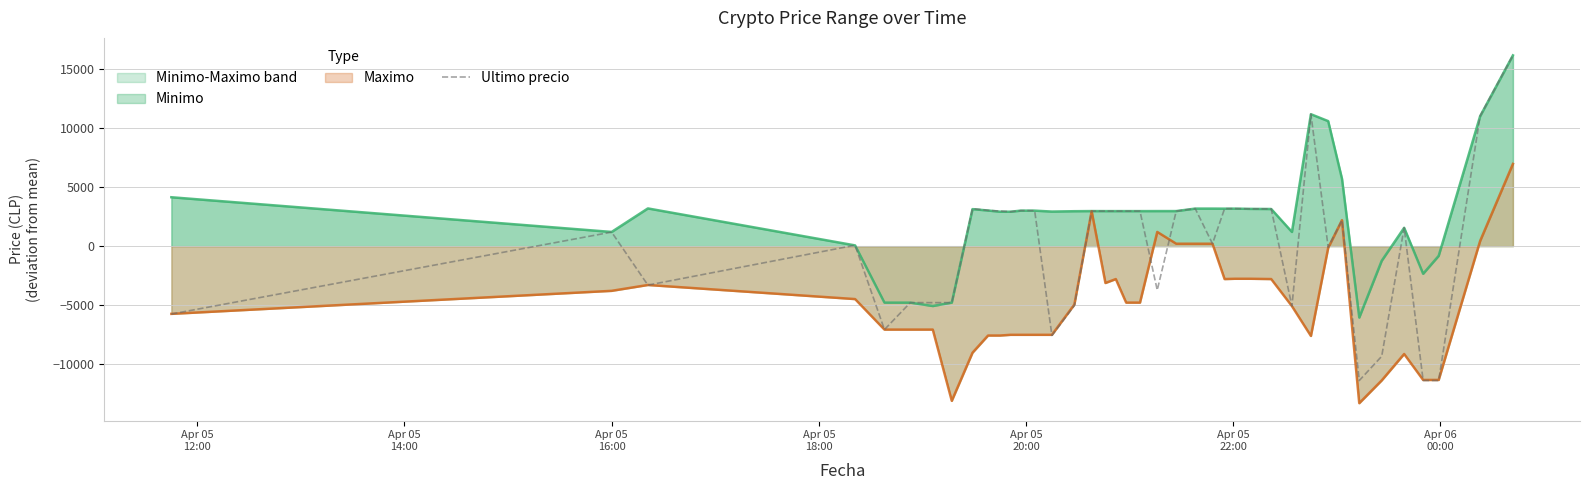

At which category does the data reach its first local valley?

Apr 05
16:00